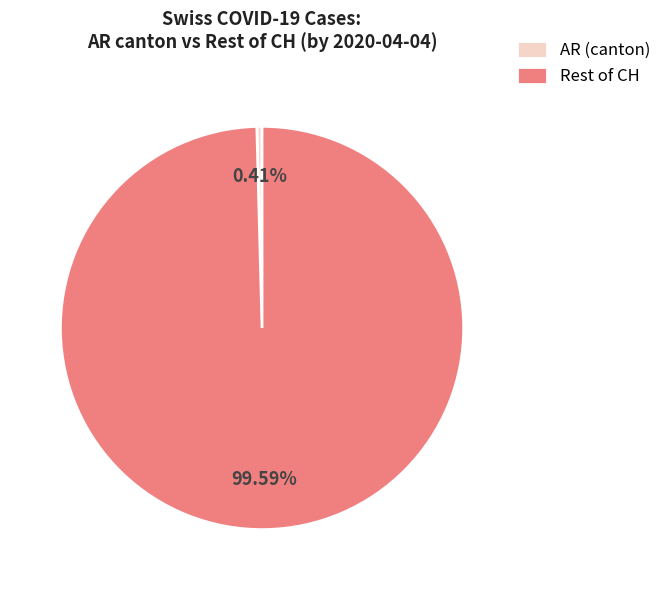

Which category has the smallest portion of the pie?

AR (canton)